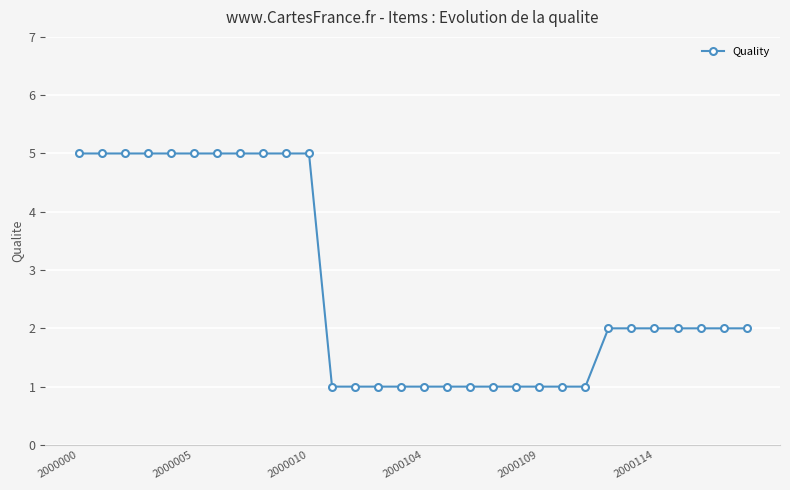

What is the value of the 23rd point from the left?

1